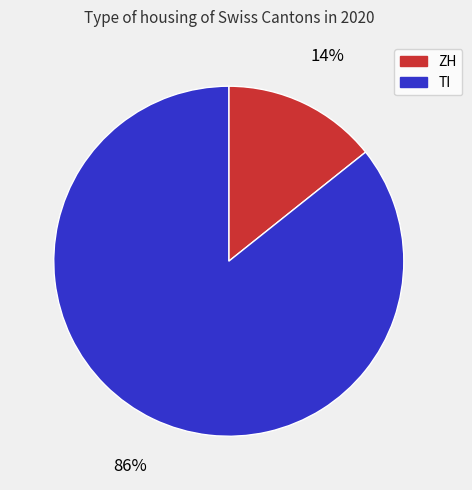

Is the sum of TI and ZH greater than half?

Yes